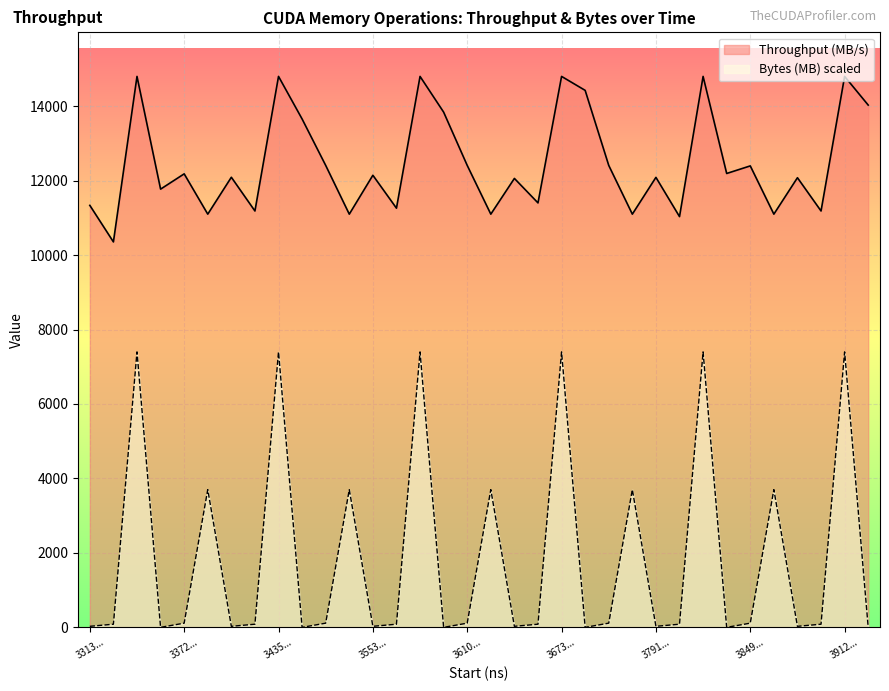

Is the value of Throughput (MB/s) at 3492801762 greater than the value of Bytes (MB) at 3434172686?

Yes